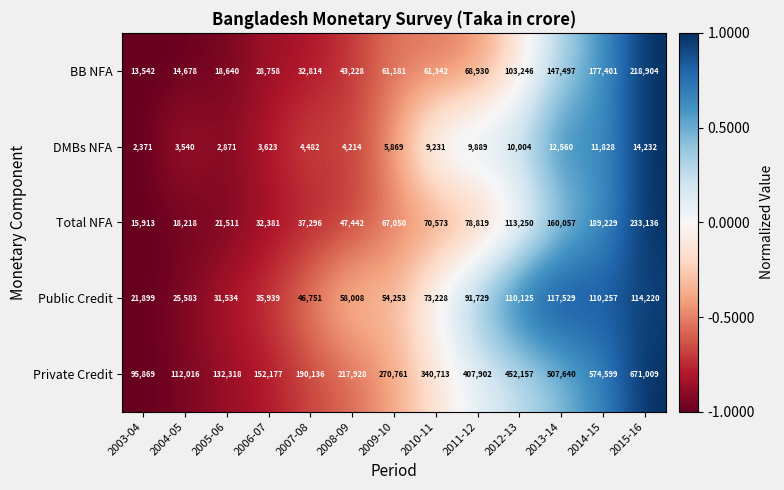

What is the average value of the BB NFA series?

76166